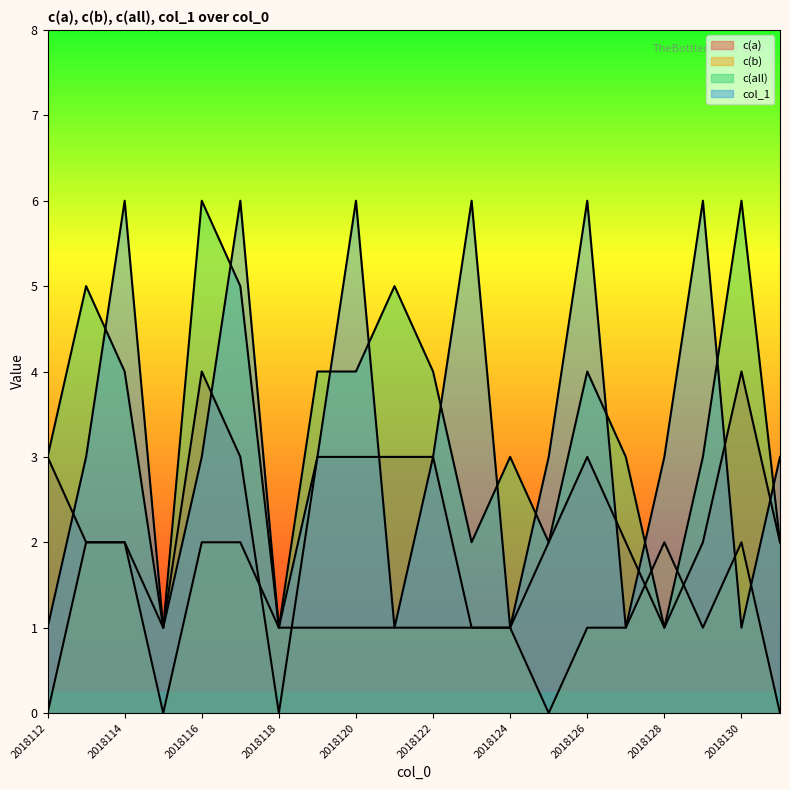

What is the difference between the c(b) values at 2018121 and 2018131?

1